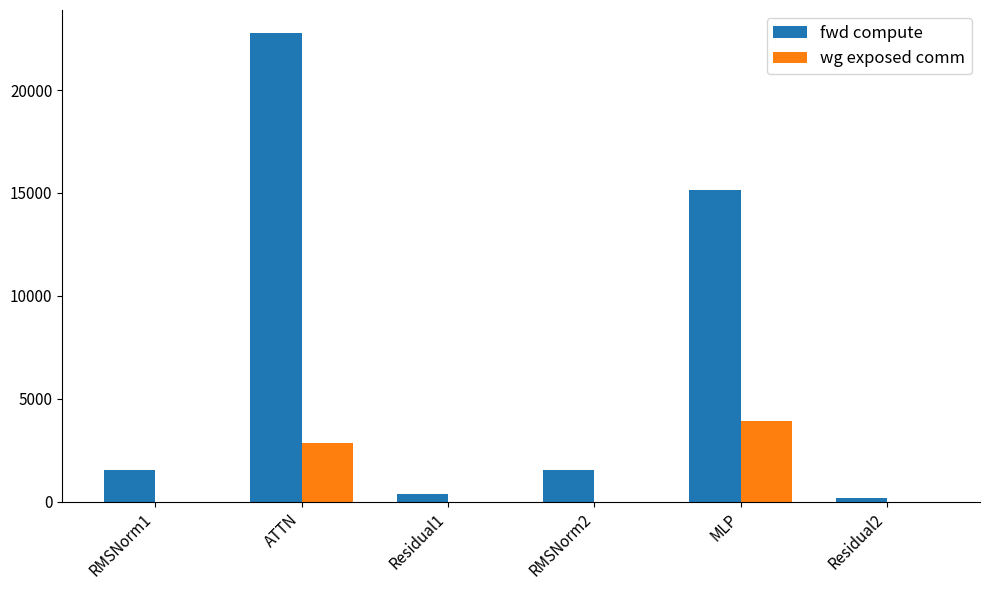

How many categories are shown in the chart?

6